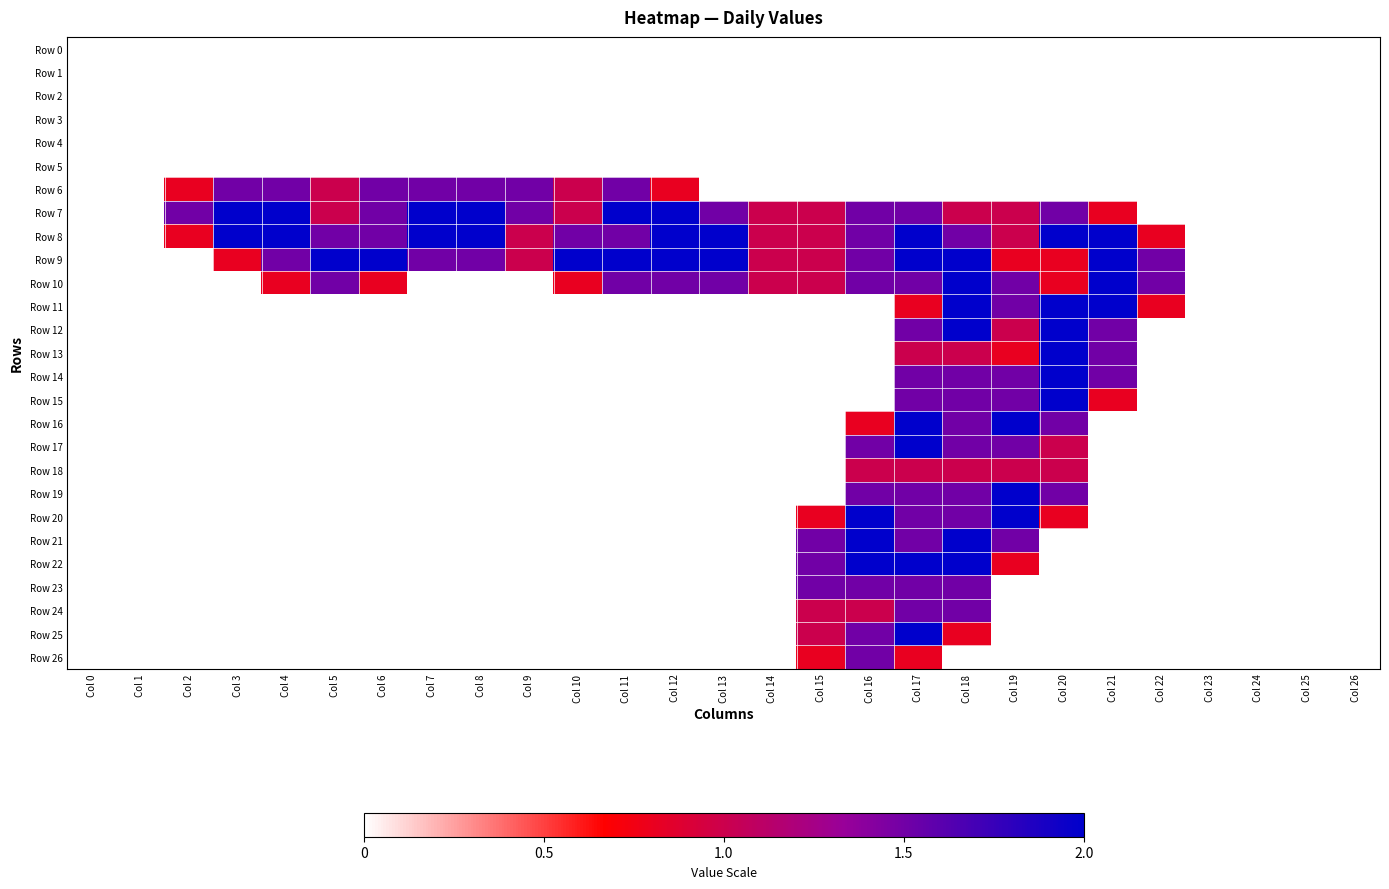

Reading left to right, what are all the values shown in this chart?

Row 0: Col 0=0.0	Col 1=0.0	Col 2=0.0	Col 3=0.0	Col 4=0.0	Col 5=0.0	Col 6=0.0	Col 7=0.0	Col 8=0.0	Col 9=0.0	Col 10=0.0	Col 11=0.0	Col 12=0.0	Col 13=0.0	Col 14=0.0	Col 15=0.0	Col 16=0.0	Col 17=0.0	Col 18=0.0	Col 19=0.0	Col 20=0.0	Col 21=0.0	Col 22=0.0	Col 23=0.0	Col 24=0.0	Col 25=0.0	Col 26=0.0
Row 1: Col 0=0.0	Col 1=0.0	Col 2=0.0	Col 3=0.0	Col 4=0.0	Col 5=0.0	Col 6=0.0	Col 7=0.0	Col 8=0.0	Col 9=0.0	Col 10=0.0	Col 11=0.0	Col 12=0.0	Col 13=0.0	Col 14=0.0	Col 15=0.0	Col 16=0.0	Col 17=0.0	Col 18=0.0	Col 19=0.0	Col 20=0.0	Col 21=0.0	Col 22=0.0	Col 23=0.0	Col 24=0.0	Col 25=0.0	Col 26=0.0
Row 2: Col 0=0.0	Col 1=0.0	Col 2=0.0	Col 3=0.0	Col 4=0.0	Col 5=0.0	Col 6=0.0	Col 7=0.0	Col 8=0.0	Col 9=0.0	Col 10=0.0	Col 11=0.0	Col 12=0.0	Col 13=0.0	Col 14=0.0	Col 15=0.0	Col 16=0.0	Col 17=0.0	Col 18=0.0	Col 19=0.0	Col 20=0.0	Col 21=0.0	Col 22=0.0	Col 23=0.0	Col 24=0.0	Col 25=0.0	Col 26=0.0
Row 3: Col 0=0.0	Col 1=0.0	Col 2=0.0	Col 3=0.0	Col 4=0.0	Col 5=0.0	Col 6=0.0	Col 7=0.0	Col 8=0.0	Col 9=0.0	Col 10=0.0	Col 11=0.0	Col 12=0.0	Col 13=0.0	Col 14=0.0	Col 15=0.0	Col 16=0.0	Col 17=0.0	Col 18=0.0	Col 19=0.0	Col 20=0.0	Col 21=0.0	Col 22=0.0	Col 23=0.0	Col 24=0.0	Col 25=0.0	Col 26=0.0
Row 4: Col 0=0.0	Col 1=0.0	Col 2=0.0	Col 3=0.0	Col 4=0.0	Col 5=0.0	Col 6=0.0	Col 7=0.0	Col 8=0.0	Col 9=0.0	Col 10=0.0	Col 11=0.0	Col 12=0.0	Col 13=0.0	Col 14=0.0	Col 15=0.0	Col 16=0.0	Col 17=0.0	Col 18=0.0	Col 19=0.0	Col 20=0.0	Col 21=0.0	Col 22=0.0	Col 23=0.0	Col 24=0.0	Col 25=0.0	Col 26=0.0
Row 5: Col 0=0.0	Col 1=0.0	Col 2=0.0	Col 3=0.0	Col 4=0.0	Col 5=0.0	Col 6=0.0	Col 7=0.0	Col 8=0.0	Col 9=0.0	Col 10=0.0	Col 11=0.0	Col 12=0.0	Col 13=0.0	Col 14=0.0	Col 15=0.0	Col 16=0.0	Col 17=0.0	Col 18=0.0	Col 19=0.0	Col 20=0.0	Col 21=0.0	Col 22=0.0	Col 23=0.0	Col 24=0.0	Col 25=0.0	Col 26=0.0
Row 6: Col 0=0.0	Col 1=0.0	Col 2=0.8	Col 3=1.5	Col 4=1.5	Col 5=1.0	Col 6=1.5	Col 7=1.5	Col 8=1.5	Col 9=1.5	Col 10=1.0	Col 11=1.5	Col 12=0.8	Col 13=0.0	Col 14=0.0	Col 15=0.0	Col 16=0.0	Col 17=0.0	Col 18=0.0	Col 19=0.0	Col 20=0.0	Col 21=0.0	Col 22=0.0	Col 23=0.0	Col 24=0.0	Col 25=0.0	Col 26=0.0
Row 7: Col 0=0.0	Col 1=0.0	Col 2=1.5	Col 3=2.0	Col 4=2.0	Col 5=1.0	Col 6=1.5	Col 7=2.0	Col 8=2.0	Col 9=1.5	Col 10=1.0	Col 11=2.0	Col 12=2.0	Col 13=1.5	Col 14=1.0	Col 15=1.0	Col 16=1.5	Col 17=1.5	Col 18=1.0	Col 19=1.0	Col 20=1.5	Col 21=0.8	Col 22=0.0	Col 23=0.0	Col 24=0.0	Col 25=0.0	Col 26=0.0
Row 8: Col 0=0.0	Col 1=0.0	Col 2=0.8	Col 3=2.0	Col 4=2.0	Col 5=1.5	Col 6=1.5	Col 7=2.0	Col 8=2.0	Col 9=1.0	Col 10=1.5	Col 11=1.5	Col 12=2.0	Col 13=2.0	Col 14=1.0	Col 15=1.0	Col 16=1.5	Col 17=2.0	Col 18=1.5	Col 19=1.0	Col 20=2.0	Col 21=2.0	Col 22=0.8	Col 23=0.0	Col 24=0.0	Col 25=0.0	Col 26=0.0
Row 9: Col 0=0.0	Col 1=0.0	Col 2=0.0	Col 3=0.8	Col 4=1.5	Col 5=2.0	Col 6=2.0	Col 7=1.5	Col 8=1.5	Col 9=1.0	Col 10=2.0	Col 11=2.0	Col 12=2.0	Col 13=2.0	Col 14=1.0	Col 15=1.0	Col 16=1.5	Col 17=2.0	Col 18=2.0	Col 19=0.8	Col 20=0.8	Col 21=2.0	Col 22=1.5	Col 23=0.0	Col 24=0.0	Col 25=0.0	Col 26=0.0
Row 10: Col 0=0.0	Col 1=0.0	Col 2=0.0	Col 3=0.0	Col 4=0.8	Col 5=1.5	Col 6=0.8	Col 7=0.0	Col 8=0.0	Col 9=0.0	Col 10=0.8	Col 11=1.5	Col 12=1.5	Col 13=1.5	Col 14=1.0	Col 15=1.0	Col 16=1.5	Col 17=1.5	Col 18=2.0	Col 19=1.5	Col 20=0.8	Col 21=2.0	Col 22=1.5	Col 23=0.0	Col 24=0.0	Col 25=0.0	Col 26=0.0
Row 11: Col 0=0.0	Col 1=0.0	Col 2=0.0	Col 3=0.0	Col 4=0.0	Col 5=0.0	Col 6=0.0	Col 7=0.0	Col 8=0.0	Col 9=0.0	Col 10=0.0	Col 11=0.0	Col 12=0.0	Col 13=0.0	Col 14=0.0	Col 15=0.0	Col 16=0.0	Col 17=0.8	Col 18=2.0	Col 19=1.5	Col 20=2.0	Col 21=2.0	Col 22=0.8	Col 23=0.0	Col 24=0.0	Col 25=0.0	Col 26=0.0
Row 12: Col 0=0.0	Col 1=0.0	Col 2=0.0	Col 3=0.0	Col 4=0.0	Col 5=0.0	Col 6=0.0	Col 7=0.0	Col 8=0.0	Col 9=0.0	Col 10=0.0	Col 11=0.0	Col 12=0.0	Col 13=0.0	Col 14=0.0	Col 15=0.0	Col 16=0.0	Col 17=1.5	Col 18=2.0	Col 19=1.0	Col 20=2.0	Col 21=1.5	Col 22=0.0	Col 23=0.0	Col 24=0.0	Col 25=0.0	Col 26=0.0
Row 13: Col 0=0.0	Col 1=0.0	Col 2=0.0	Col 3=0.0	Col 4=0.0	Col 5=0.0	Col 6=0.0	Col 7=0.0	Col 8=0.0	Col 9=0.0	Col 10=0.0	Col 11=0.0	Col 12=0.0	Col 13=0.0	Col 14=0.0	Col 15=0.0	Col 16=0.0	Col 17=1.0	Col 18=1.0	Col 19=0.8	Col 20=2.0	Col 21=1.5	Col 22=0.0	Col 23=0.0	Col 24=0.0	Col 25=0.0	Col 26=0.0
Row 14: Col 0=0.0	Col 1=0.0	Col 2=0.0	Col 3=0.0	Col 4=0.0	Col 5=0.0	Col 6=0.0	Col 7=0.0	Col 8=0.0	Col 9=0.0	Col 10=0.0	Col 11=0.0	Col 12=0.0	Col 13=0.0	Col 14=0.0	Col 15=0.0	Col 16=0.0	Col 17=1.5	Col 18=1.5	Col 19=1.5	Col 20=2.0	Col 21=1.5	Col 22=0.0	Col 23=0.0	Col 24=0.0	Col 25=0.0	Col 26=0.0
Row 15: Col 0=0.0	Col 1=0.0	Col 2=0.0	Col 3=0.0	Col 4=0.0	Col 5=0.0	Col 6=0.0	Col 7=0.0	Col 8=0.0	Col 9=0.0	Col 10=0.0	Col 11=0.0	Col 12=0.0	Col 13=0.0	Col 14=0.0	Col 15=0.0	Col 16=0.0	Col 17=1.5	Col 18=1.5	Col 19=1.5	Col 20=2.0	Col 21=0.8	Col 22=0.0	Col 23=0.0	Col 24=0.0	Col 25=0.0	Col 26=0.0
Row 16: Col 0=0.0	Col 1=0.0	Col 2=0.0	Col 3=0.0	Col 4=0.0	Col 5=0.0	Col 6=0.0	Col 7=0.0	Col 8=0.0	Col 9=0.0	Col 10=0.0	Col 11=0.0	Col 12=0.0	Col 13=0.0	Col 14=0.0	Col 15=0.0	Col 16=0.8	Col 17=2.0	Col 18=1.5	Col 19=2.0	Col 20=1.5	Col 21=0.0	Col 22=0.0	Col 23=0.0	Col 24=0.0	Col 25=0.0	Col 26=0.0
Row 17: Col 0=0.0	Col 1=0.0	Col 2=0.0	Col 3=0.0	Col 4=0.0	Col 5=0.0	Col 6=0.0	Col 7=0.0	Col 8=0.0	Col 9=0.0	Col 10=0.0	Col 11=0.0	Col 12=0.0	Col 13=0.0	Col 14=0.0	Col 15=0.0	Col 16=1.5	Col 17=2.0	Col 18=1.5	Col 19=1.5	Col 20=1.0	Col 21=0.0	Col 22=0.0	Col 23=0.0	Col 24=0.0	Col 25=0.0	Col 26=0.0
Row 18: Col 0=0.0	Col 1=0.0	Col 2=0.0	Col 3=0.0	Col 4=0.0	Col 5=0.0	Col 6=0.0	Col 7=0.0	Col 8=0.0	Col 9=0.0	Col 10=0.0	Col 11=0.0	Col 12=0.0	Col 13=0.0	Col 14=0.0	Col 15=0.0	Col 16=1.0	Col 17=1.0	Col 18=1.0	Col 19=1.0	Col 20=1.0	Col 21=0.0	Col 22=0.0	Col 23=0.0	Col 24=0.0	Col 25=0.0	Col 26=0.0
Row 19: Col 0=0.0	Col 1=0.0	Col 2=0.0	Col 3=0.0	Col 4=0.0	Col 5=0.0	Col 6=0.0	Col 7=0.0	Col 8=0.0	Col 9=0.0	Col 10=0.0	Col 11=0.0	Col 12=0.0	Col 13=0.0	Col 14=0.0	Col 15=0.0	Col 16=1.5	Col 17=1.5	Col 18=1.5	Col 19=2.0	Col 20=1.5	Col 21=0.0	Col 22=0.0	Col 23=0.0	Col 24=0.0	Col 25=0.0	Col 26=0.0
Row 20: Col 0=0.0	Col 1=0.0	Col 2=0.0	Col 3=0.0	Col 4=0.0	Col 5=0.0	Col 6=0.0	Col 7=0.0	Col 8=0.0	Col 9=0.0	Col 10=0.0	Col 11=0.0	Col 12=0.0	Col 13=0.0	Col 14=0.0	Col 15=0.8	Col 16=2.0	Col 17=1.5	Col 18=1.5	Col 19=2.0	Col 20=0.8	Col 21=0.0	Col 22=0.0	Col 23=0.0	Col 24=0.0	Col 25=0.0	Col 26=0.0
Row 21: Col 0=0.0	Col 1=0.0	Col 2=0.0	Col 3=0.0	Col 4=0.0	Col 5=0.0	Col 6=0.0	Col 7=0.0	Col 8=0.0	Col 9=0.0	Col 10=0.0	Col 11=0.0	Col 12=0.0	Col 13=0.0	Col 14=0.0	Col 15=1.5	Col 16=2.0	Col 17=1.5	Col 18=2.0	Col 19=1.5	Col 20=0.0	Col 21=0.0	Col 22=0.0	Col 23=0.0	Col 24=0.0	Col 25=0.0	Col 26=0.0
Row 22: Col 0=0.0	Col 1=0.0	Col 2=0.0	Col 3=0.0	Col 4=0.0	Col 5=0.0	Col 6=0.0	Col 7=0.0	Col 8=0.0	Col 9=0.0	Col 10=0.0	Col 11=0.0	Col 12=0.0	Col 13=0.0	Col 14=0.0	Col 15=1.5	Col 16=2.0	Col 17=2.0	Col 18=2.0	Col 19=0.8	Col 20=0.0	Col 21=0.0	Col 22=0.0	Col 23=0.0	Col 24=0.0	Col 25=0.0	Col 26=0.0
Row 23: Col 0=0.0	Col 1=0.0	Col 2=0.0	Col 3=0.0	Col 4=0.0	Col 5=0.0	Col 6=0.0	Col 7=0.0	Col 8=0.0	Col 9=0.0	Col 10=0.0	Col 11=0.0	Col 12=0.0	Col 13=0.0	Col 14=0.0	Col 15=1.5	Col 16=1.5	Col 17=1.5	Col 18=1.5	Col 19=0.0	Col 20=0.0	Col 21=0.0	Col 22=0.0	Col 23=0.0	Col 24=0.0	Col 25=0.0	Col 26=0.0
Row 24: Col 0=0.0	Col 1=0.0	Col 2=0.0	Col 3=0.0	Col 4=0.0	Col 5=0.0	Col 6=0.0	Col 7=0.0	Col 8=0.0	Col 9=0.0	Col 10=0.0	Col 11=0.0	Col 12=0.0	Col 13=0.0	Col 14=0.0	Col 15=1.0	Col 16=1.0	Col 17=1.5	Col 18=1.5	Col 19=0.0	Col 20=0.0	Col 21=0.0	Col 22=0.0	Col 23=0.0	Col 24=0.0	Col 25=0.0	Col 26=0.0
Row 25: Col 0=0.0	Col 1=0.0	Col 2=0.0	Col 3=0.0	Col 4=0.0	Col 5=0.0	Col 6=0.0	Col 7=0.0	Col 8=0.0	Col 9=0.0	Col 10=0.0	Col 11=0.0	Col 12=0.0	Col 13=0.0	Col 14=0.0	Col 15=1.0	Col 16=1.5	Col 17=2.0	Col 18=0.8	Col 19=0.0	Col 20=0.0	Col 21=0.0	Col 22=0.0	Col 23=0.0	Col 24=0.0	Col 25=0.0	Col 26=0.0
Row 26: Col 0=0.0	Col 1=0.0	Col 2=0.0	Col 3=0.0	Col 4=0.0	Col 5=0.0	Col 6=0.0	Col 7=0.0	Col 8=0.0	Col 9=0.0	Col 10=0.0	Col 11=0.0	Col 12=0.0	Col 13=0.0	Col 14=0.0	Col 15=0.8	Col 16=1.5	Col 17=0.8	Col 18=0.0	Col 19=0.0	Col 20=0.0	Col 21=0.0	Col 22=0.0	Col 23=0.0	Col 24=0.0	Col 25=0.0	Col 26=0.0